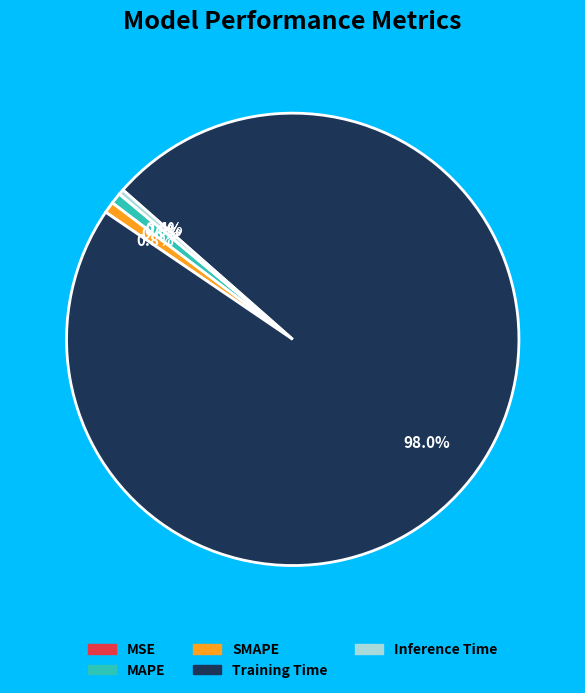

What percentage do SMAPE and MAPE together represent?

1.6%